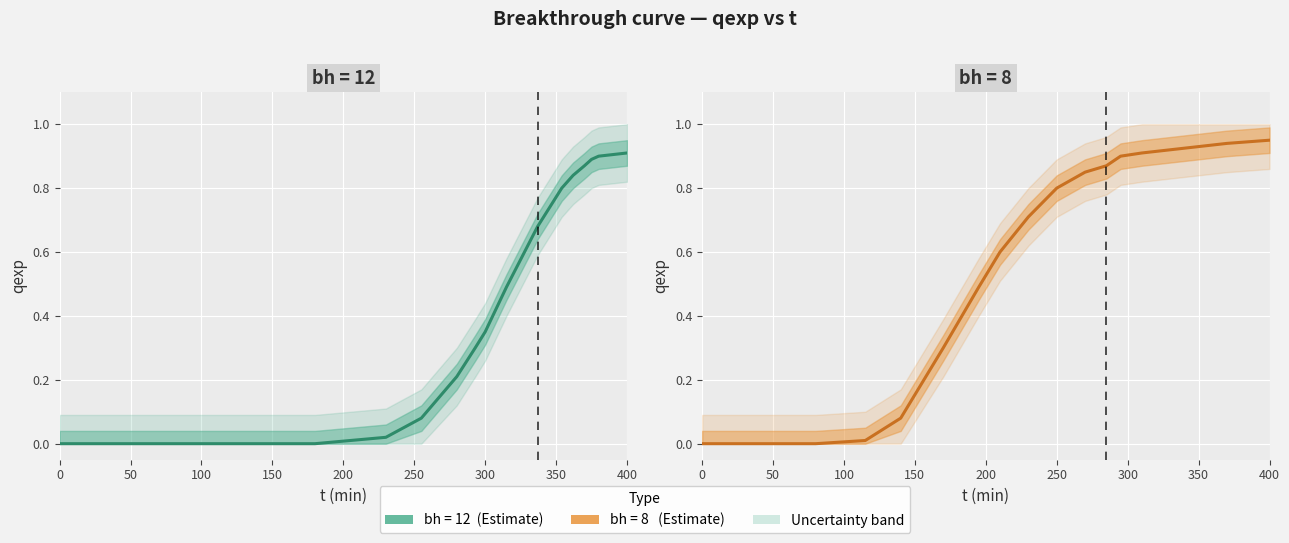

True or false: bh=12 has a value of -0.4 at 0.

False